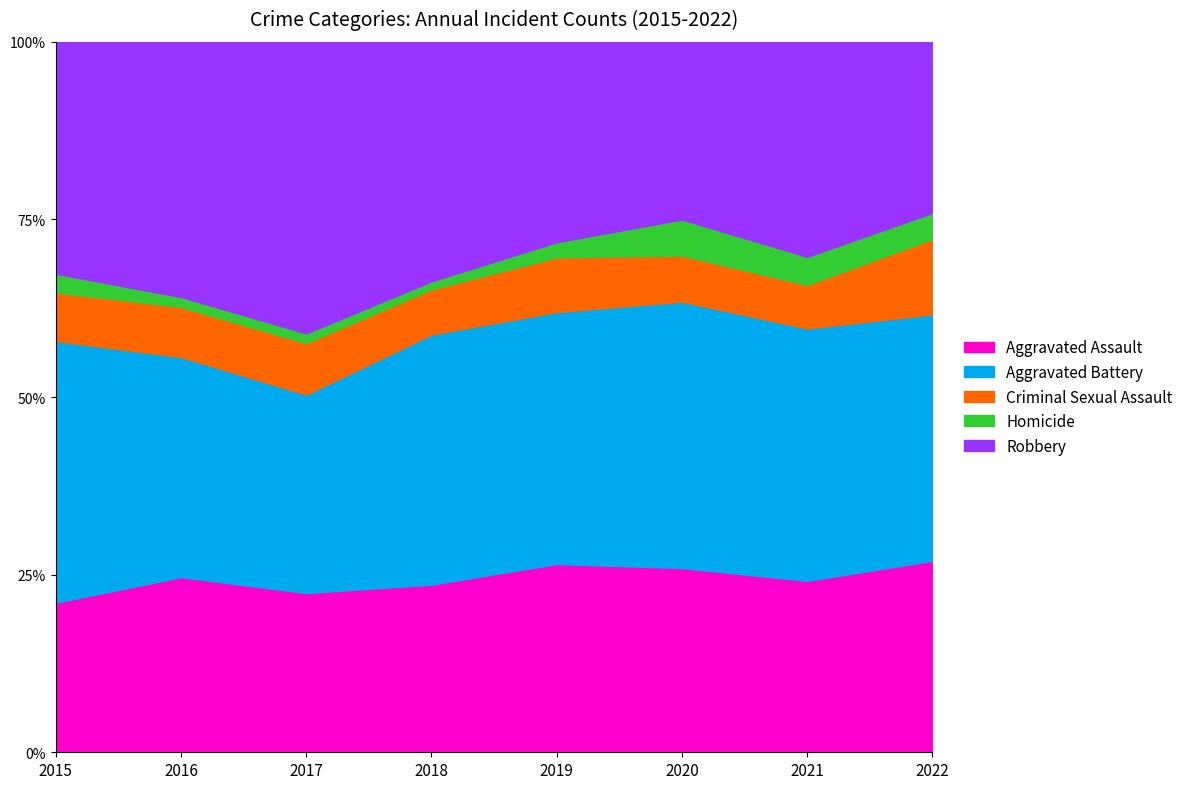

At 2018, list the series in order from largest to smallest.

Aggravated Battery, Robbery, Aggravated Assault, Criminal Sexual Assault, Homicide